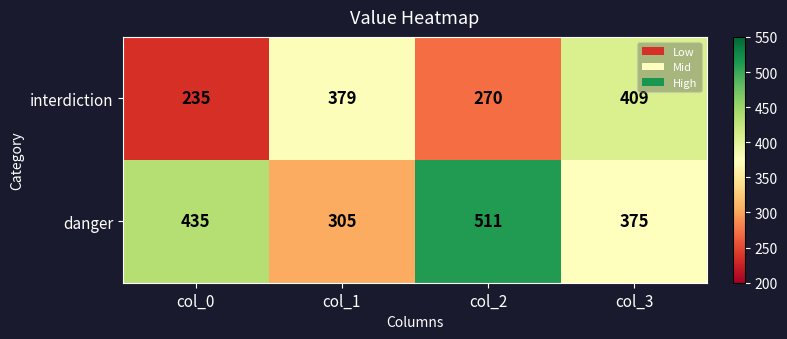

Which series has the largest total across all categories?

danger